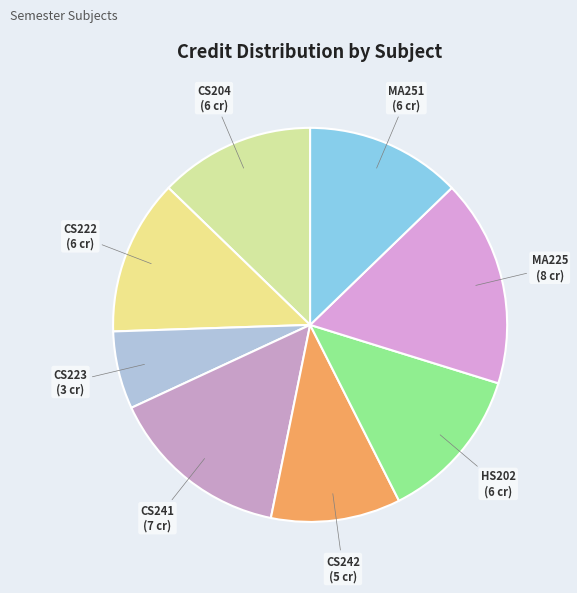

Approximately how many times larger is the value at HS202 compared to CS241?

0.9